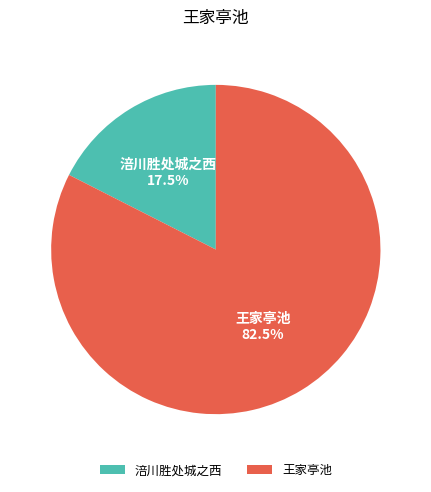

Do 王家亭池 and 涪川胜处城之西 together represent more than half of the pie?

Yes